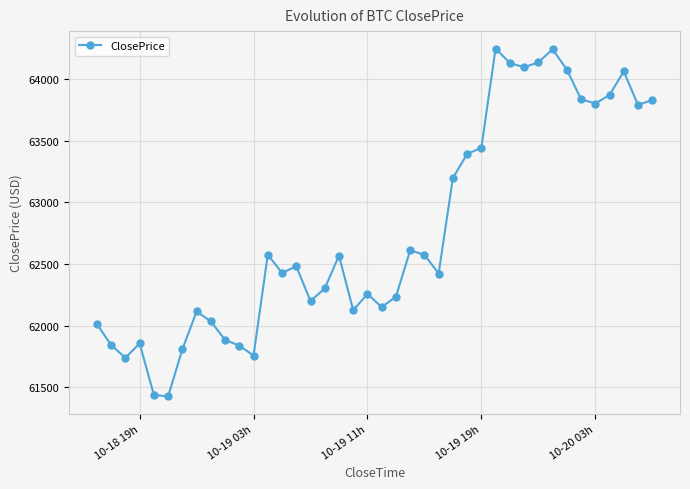

What is the minimum value shown in the chart?

61425.8